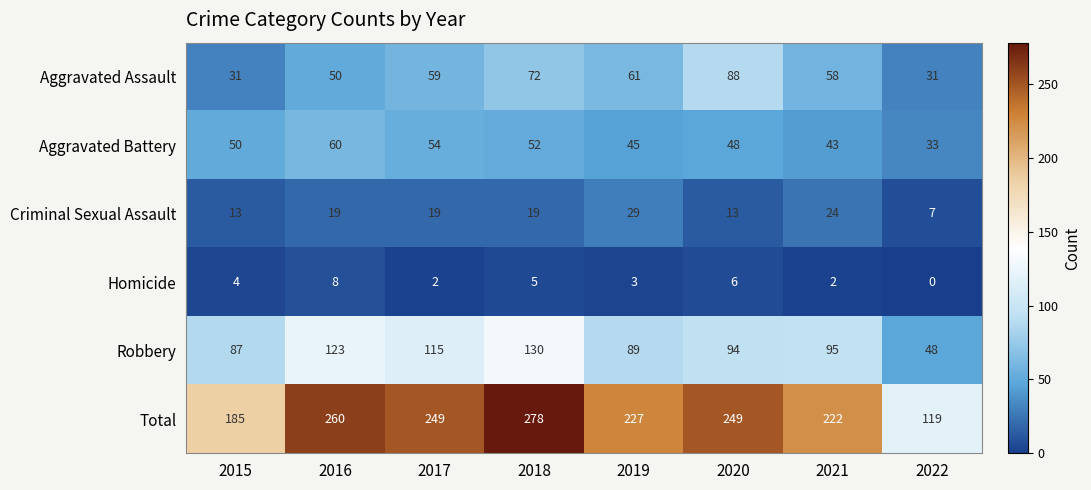

Count the number of categories in the chart.

8